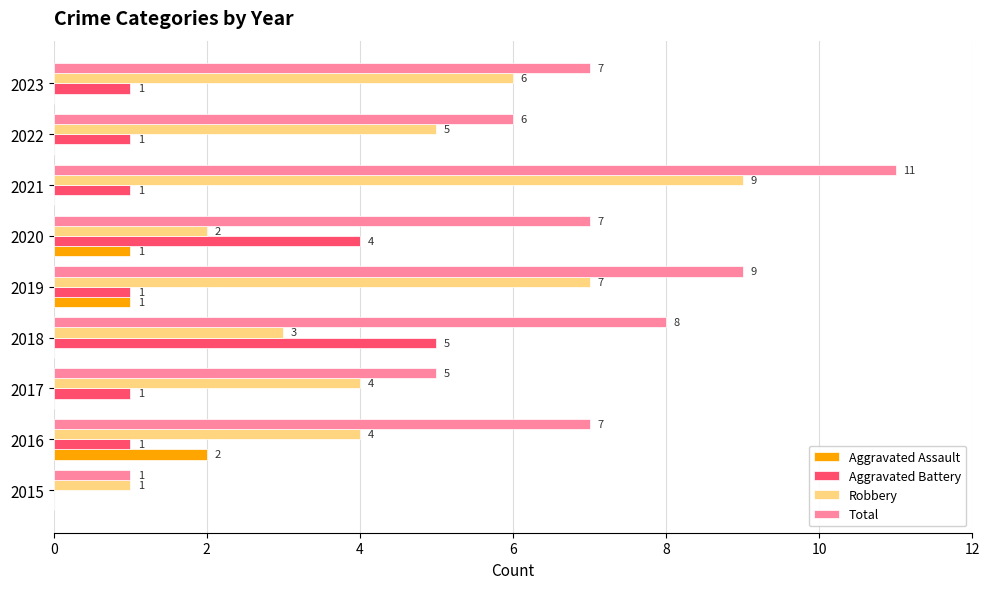

True or false: Robbery has a value of 12 at 2021.

False